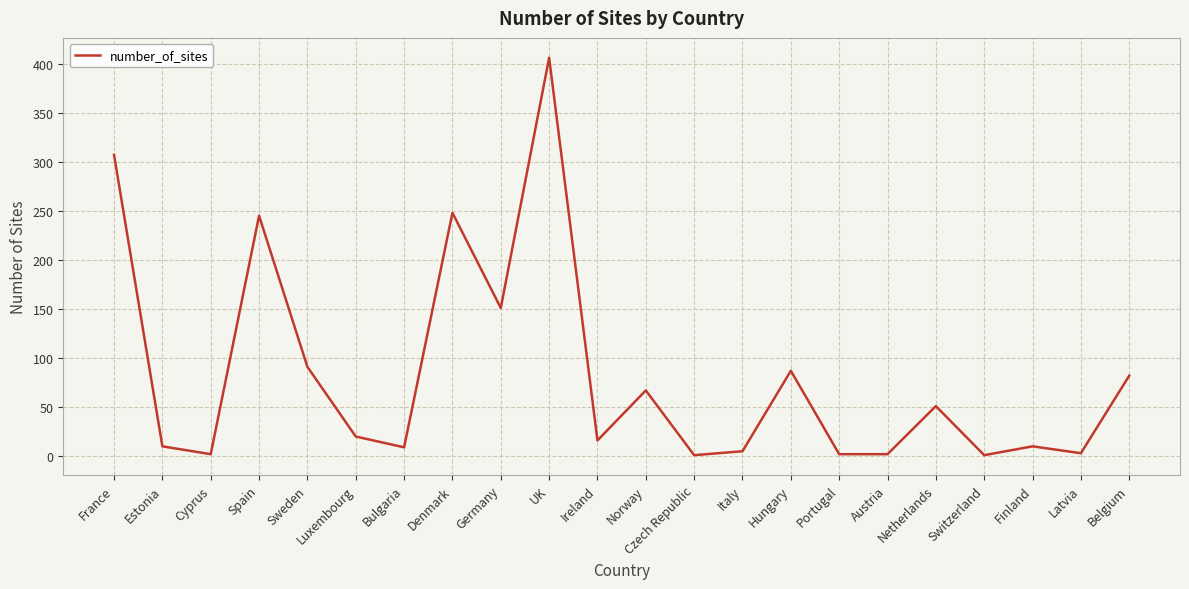

What is the difference between the second highest and minimum values?

306